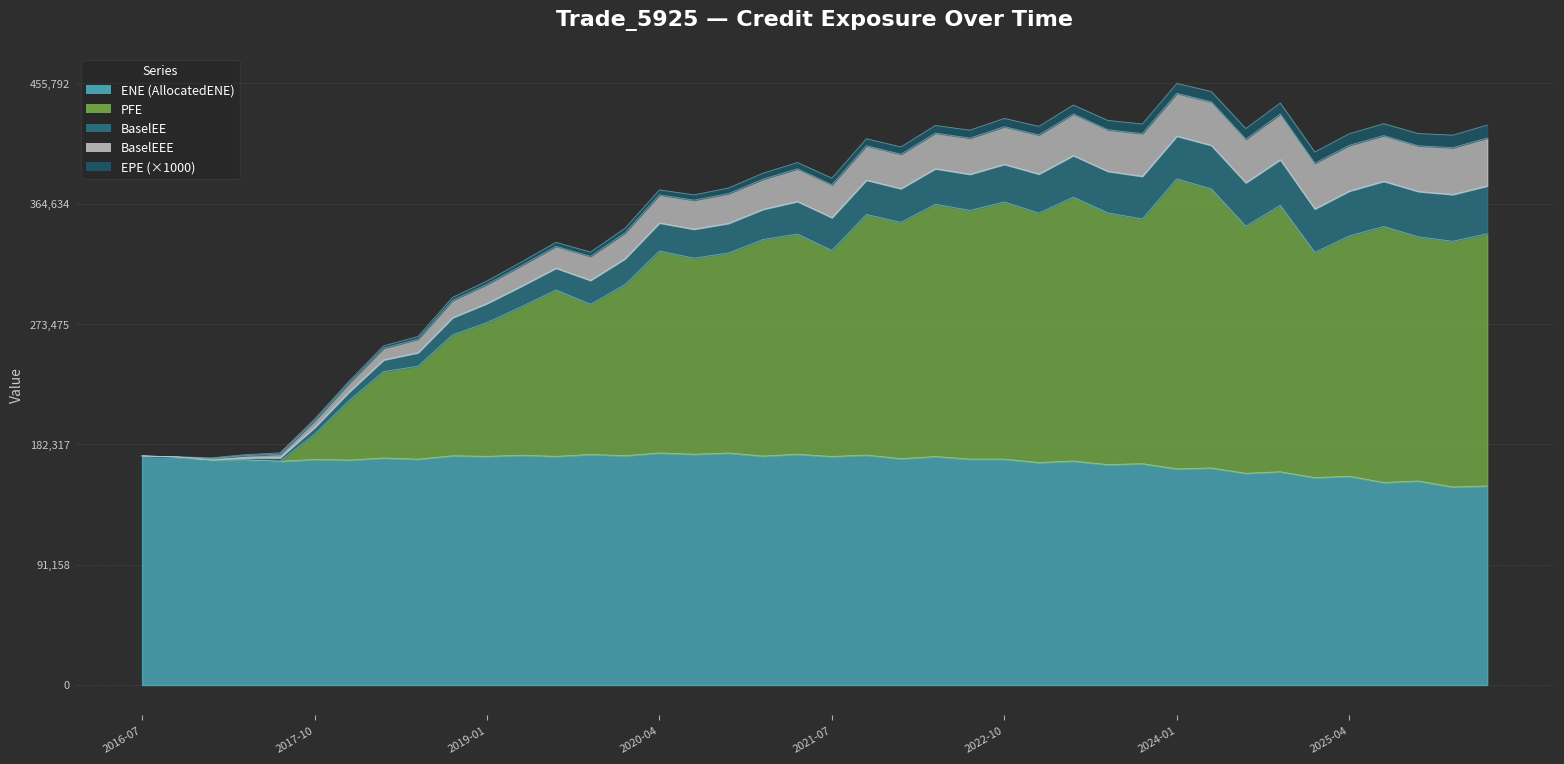

Where does the ENE series first go above 171186?

2016-07-06